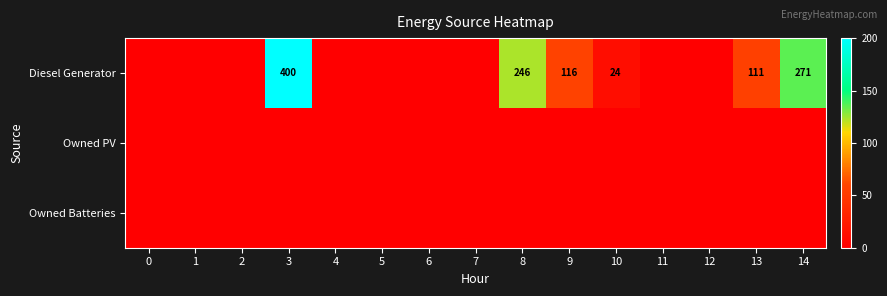

What is the total value across all series at 8?

246